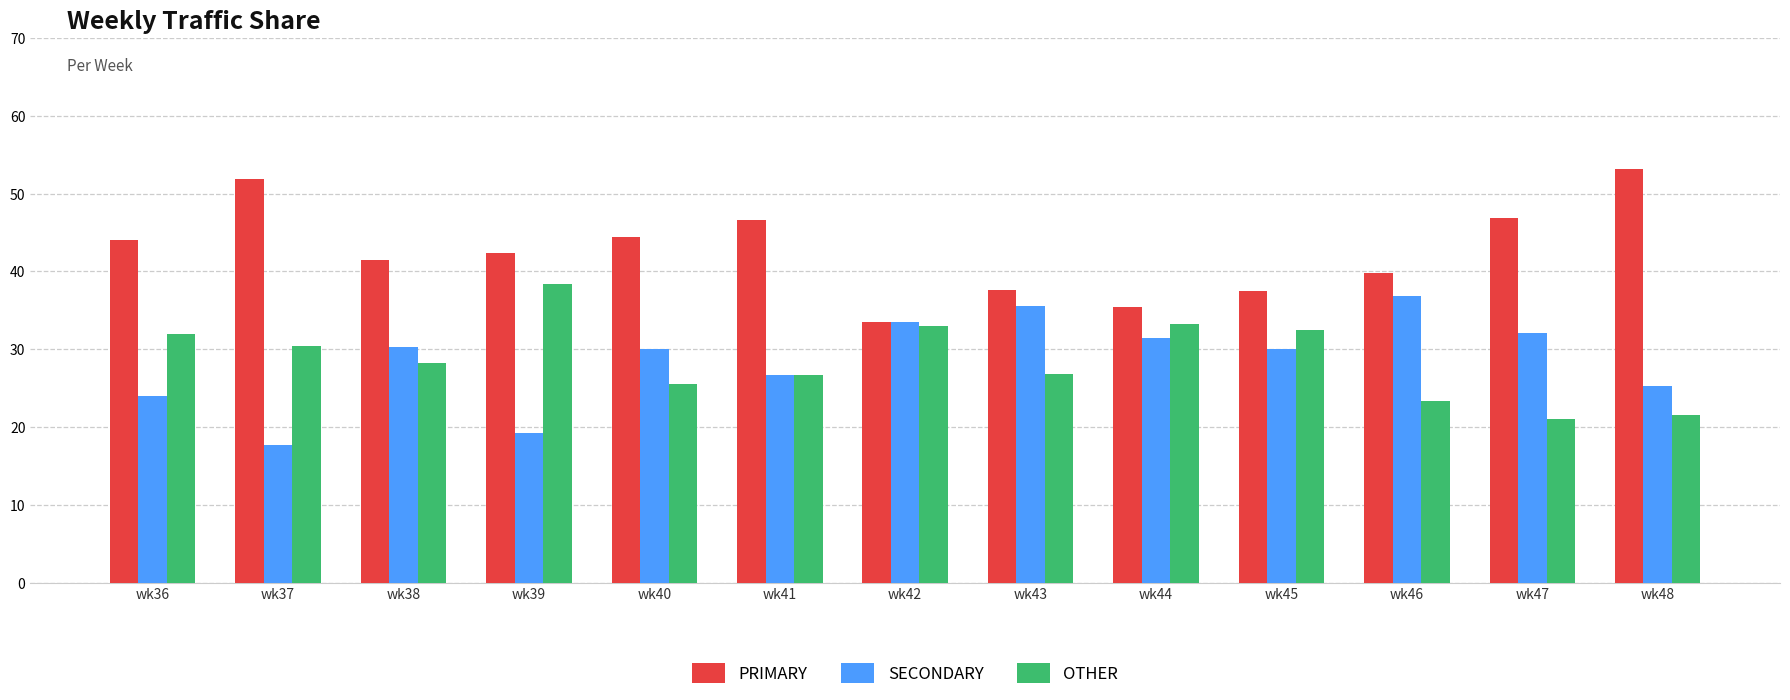

What is the value of the OTHER bar at the 6th from the left?

26.7